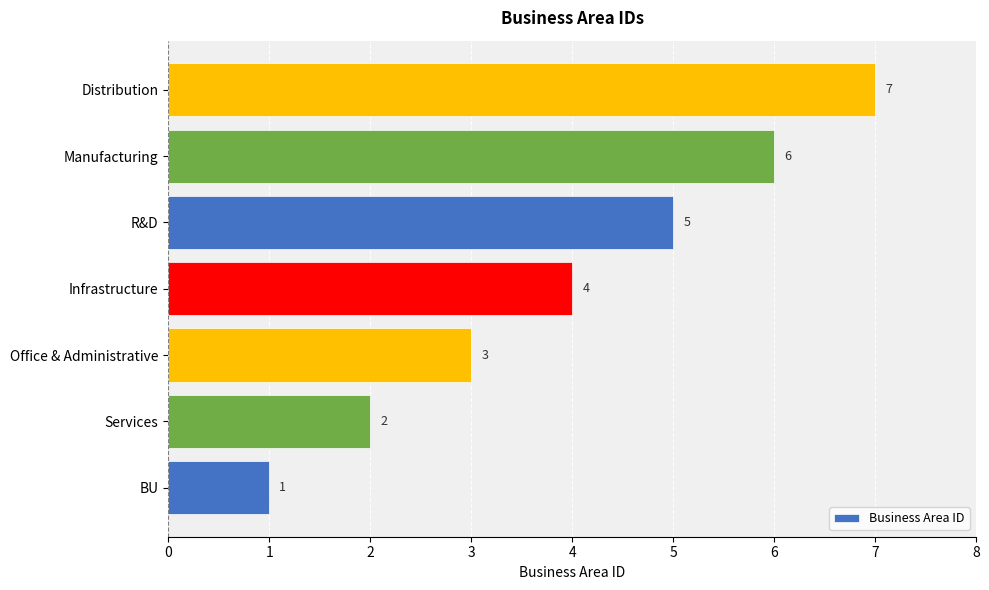

Which category has the highest value across all series?

Distribution